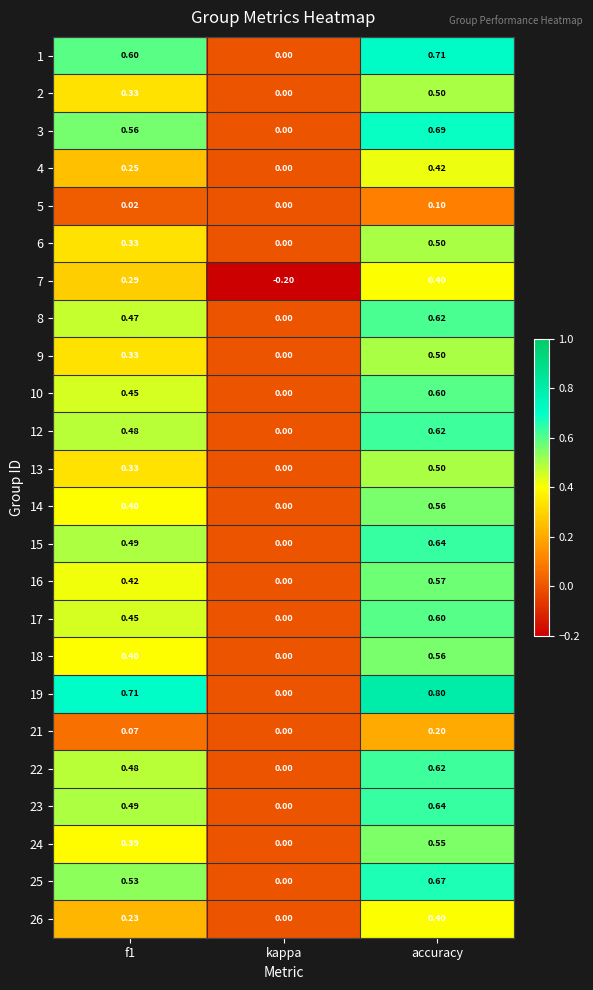

At which label is 16 closest to 0?

kappa